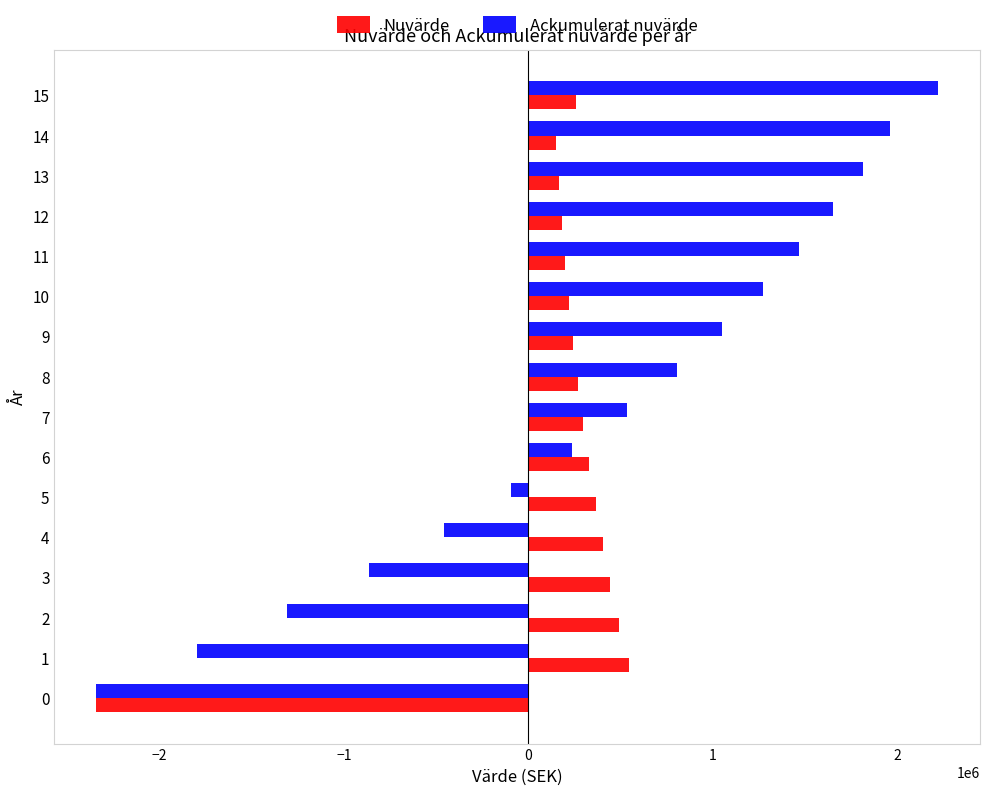

Rank the categories by Ackumulerat nuvärde value from highest to lowest.

15, 14, 13, 12, 11, 10, 9, 8, 7, 6, 5, 4, 3, 2, 1, 0